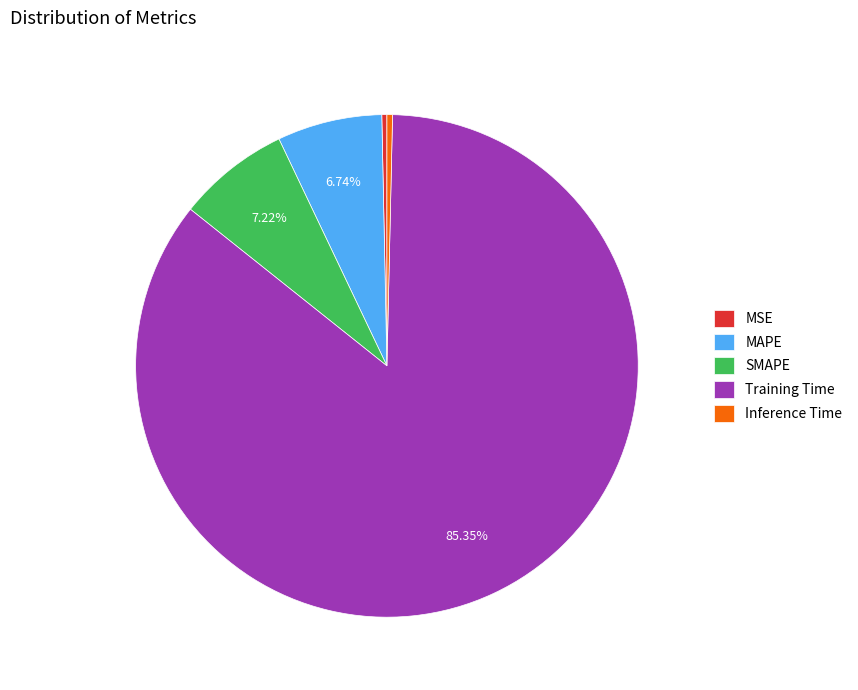

What percentage is the Training Time slice, to the nearest percent?

85%